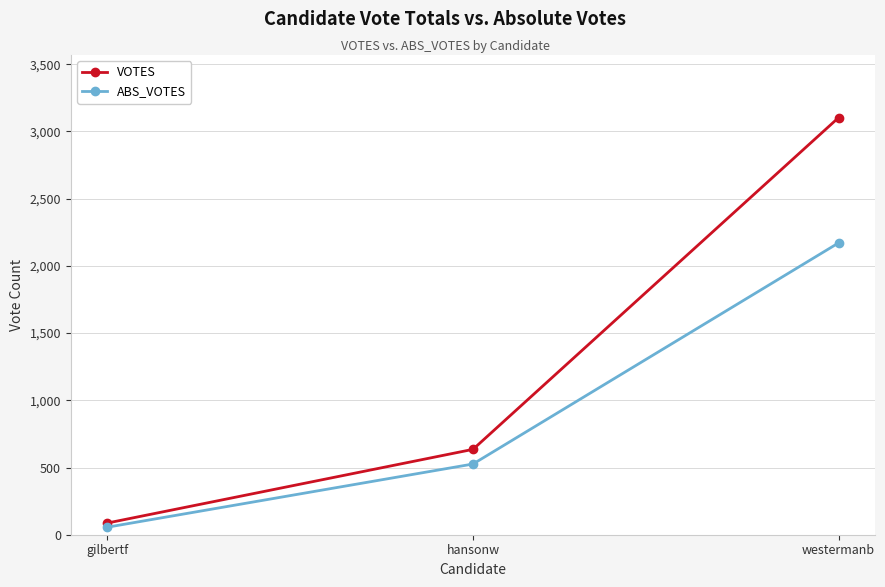

Which series changed the most between gilbertf and hansonw?

VOTES